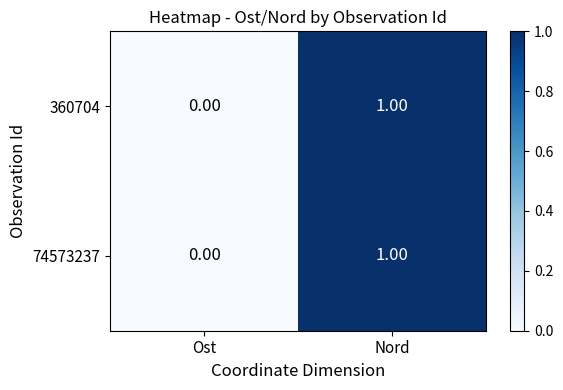

At which category is the sum across all series the highest?

Nord